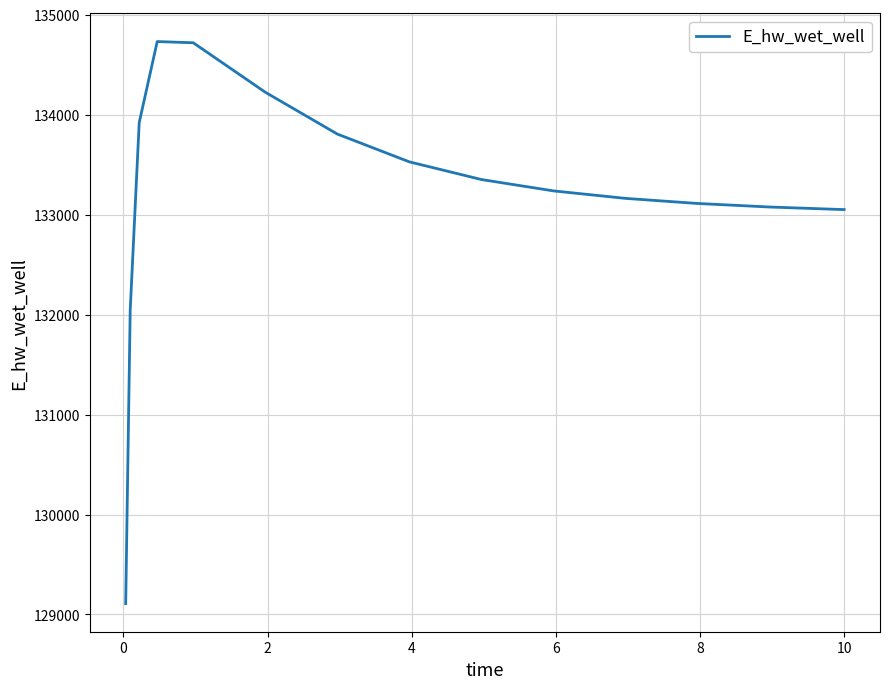

How many lines are shown in the chart?

1